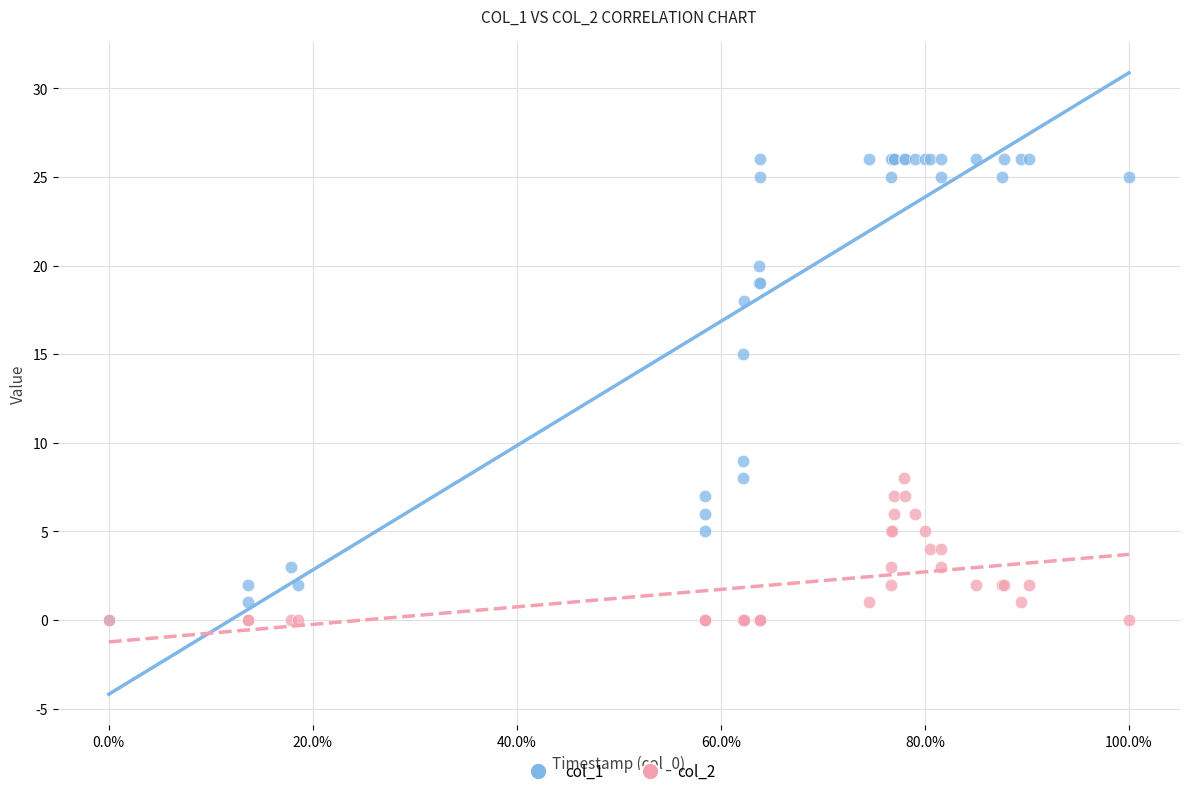

Across all series, what Y value is closest to 13?

15